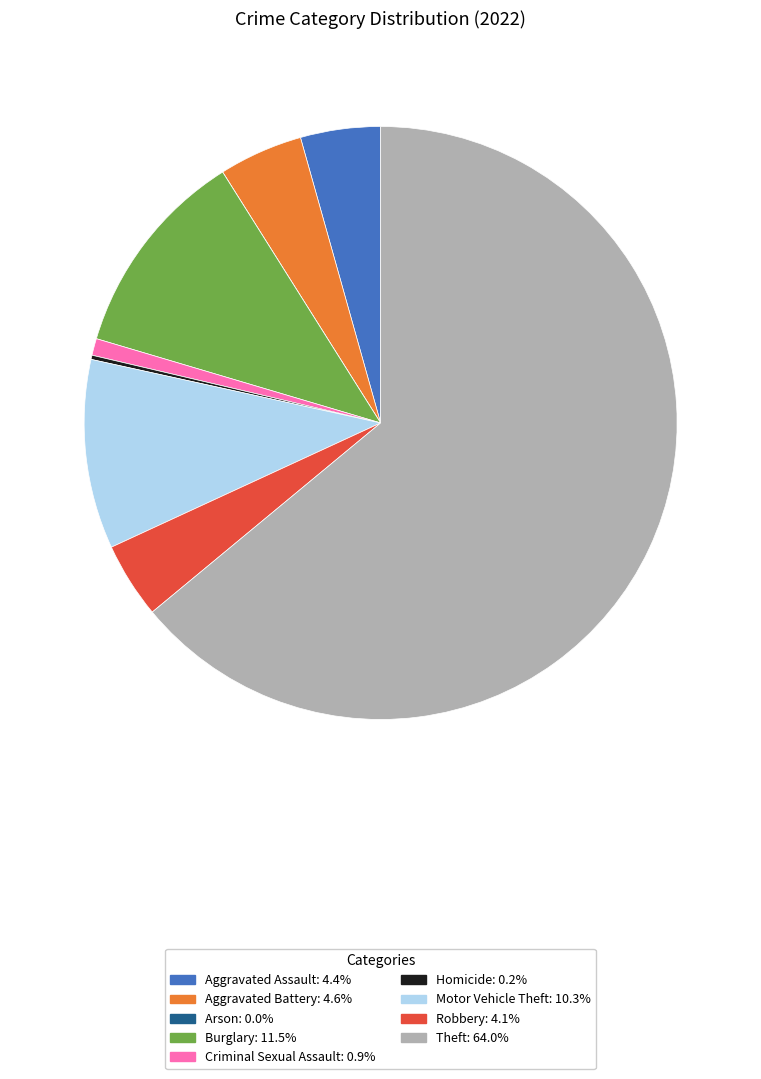

Do Aggravated Battery and Aggravated Assault together represent more than half of the pie?

No